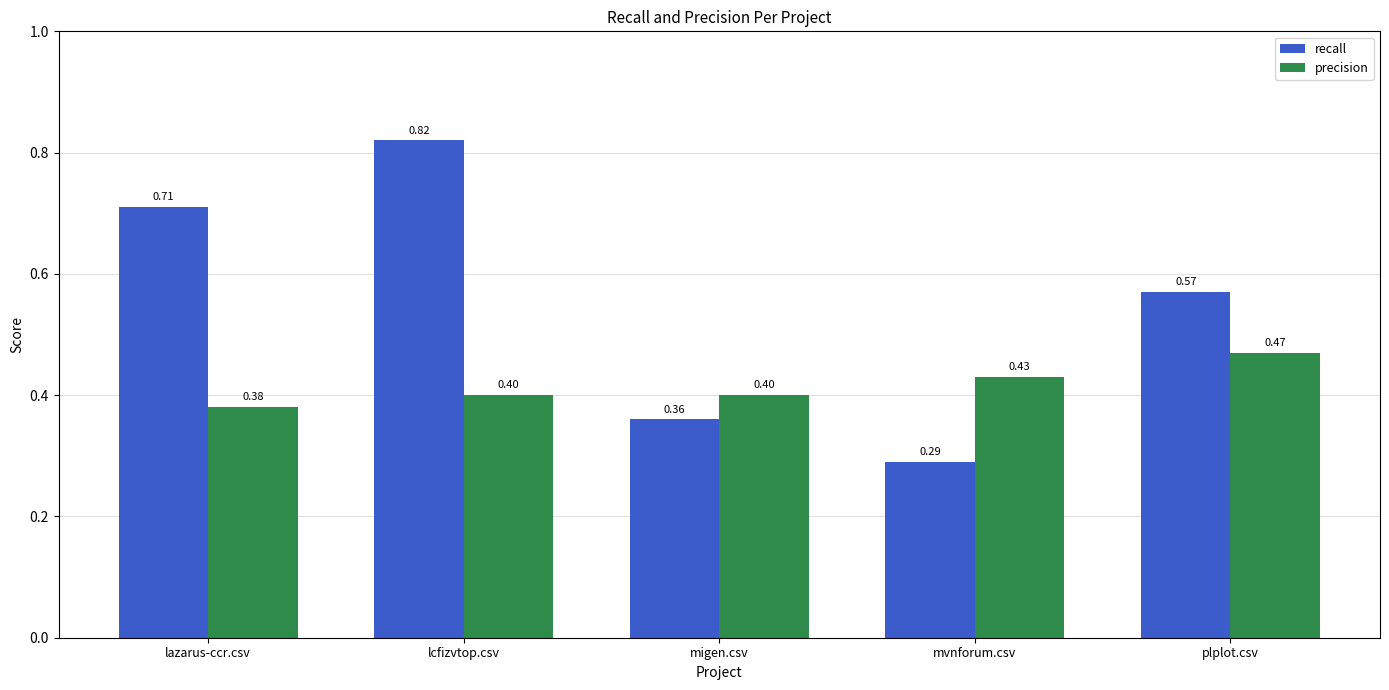

Rank the series by their maximum value, from lowest to highest.

precision, recall